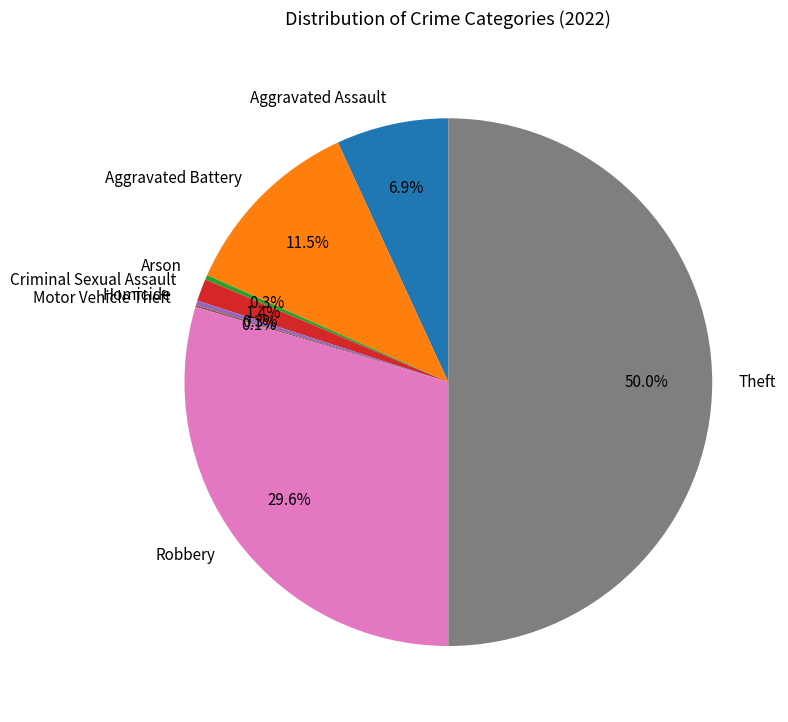

To the nearest percent, what is the difference between the Homicide and Criminal Sexual Assault slice percentages?

1%